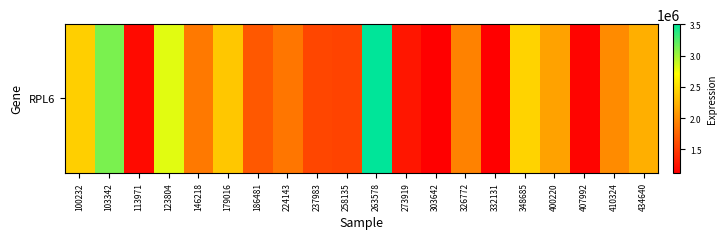

What is the sum of all values?

39368723